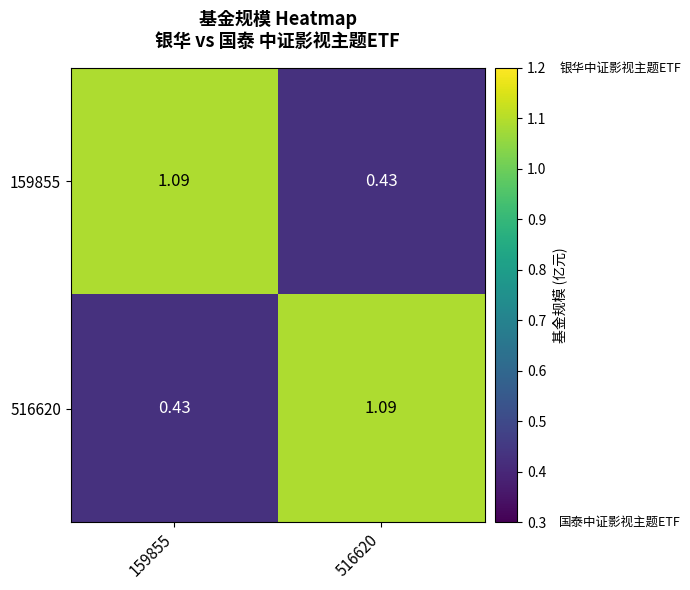

Is the value of 516620 at 159855 greater than the value of 159855 at 159855?

No